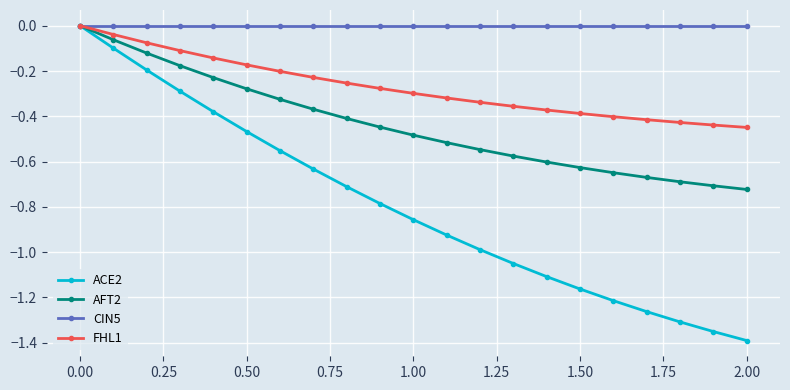

Which series has the widest spread of values?

ACE2